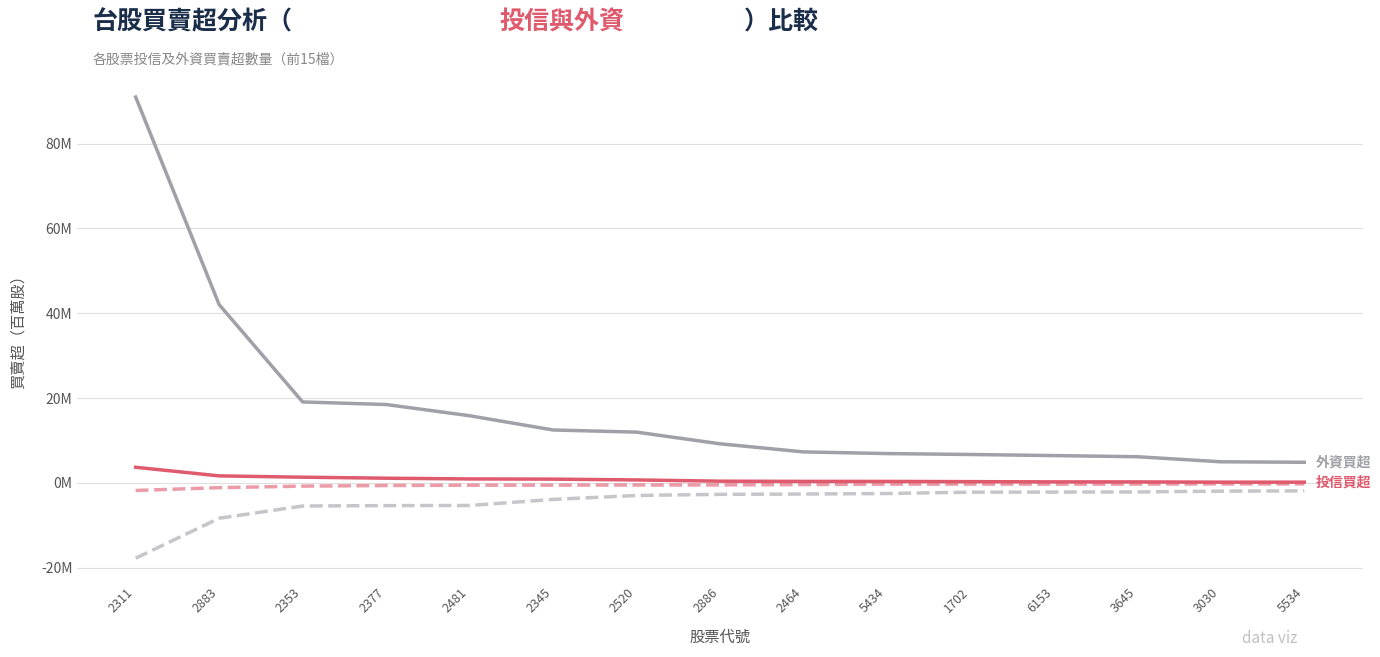

Does the chart have visible grid lines?

Yes